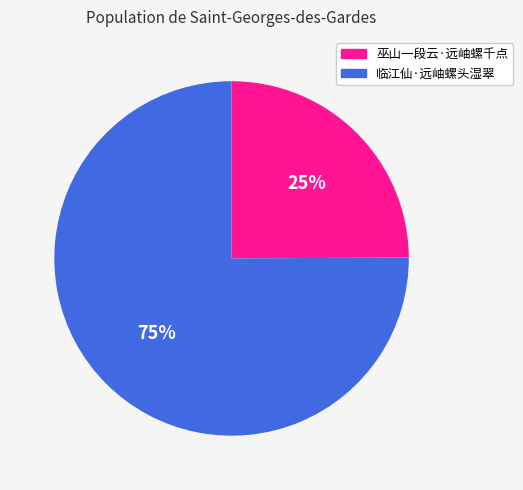

Count the number of slices in the pie.

2